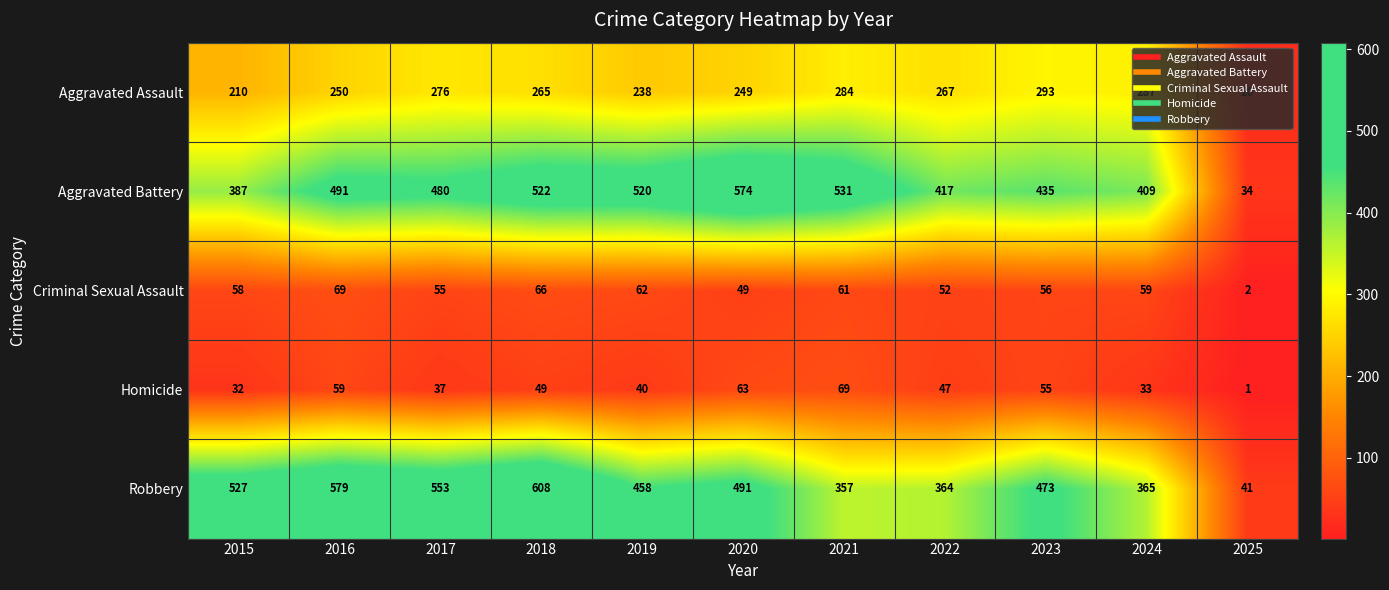

The Aggravated Assault series shows 418 at 2022. True or false?

False